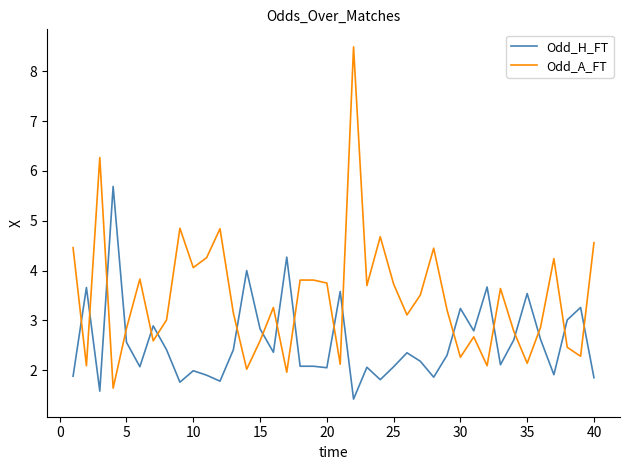

What is the greatest value displayed?

8.5